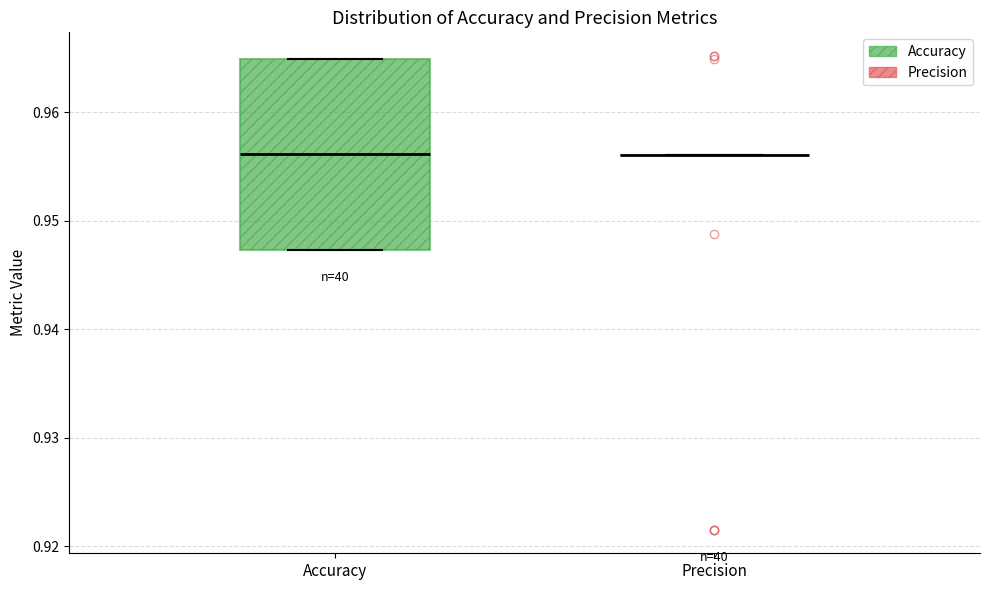

Reading left to right, transcribe this box plot: for each box, give where its median line is, the range the box spans, and where its two whiskers end, as read against the y-axis. The values are not printed on the chart, so give them approximately, as read against the axis.

Accuracy: median 0.956, box 0.947 to 0.965, whiskers 0.947 to 0.965
Precision: box collapsed to a line at 0.956, whiskers 0.956 to 0.956